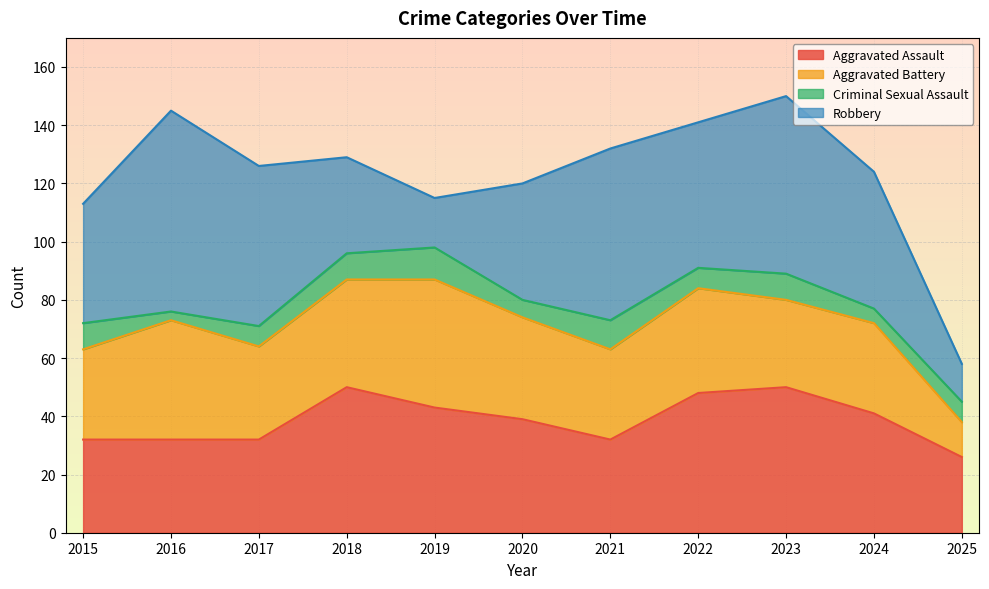

Reading left to right, transcribe all the data shown in this chart.

Aggravated Assault: 32	32	32	50	43	39	32	48	50	41	26
Aggravated Battery: 31	41	32	37	44	35	31	36	30	31	12
Criminal Sexual Assault: 9	3	7	9	11	6	10	7	9	5	7
Robbery: 41	69	55	33	17	40	59	50	61	47	13